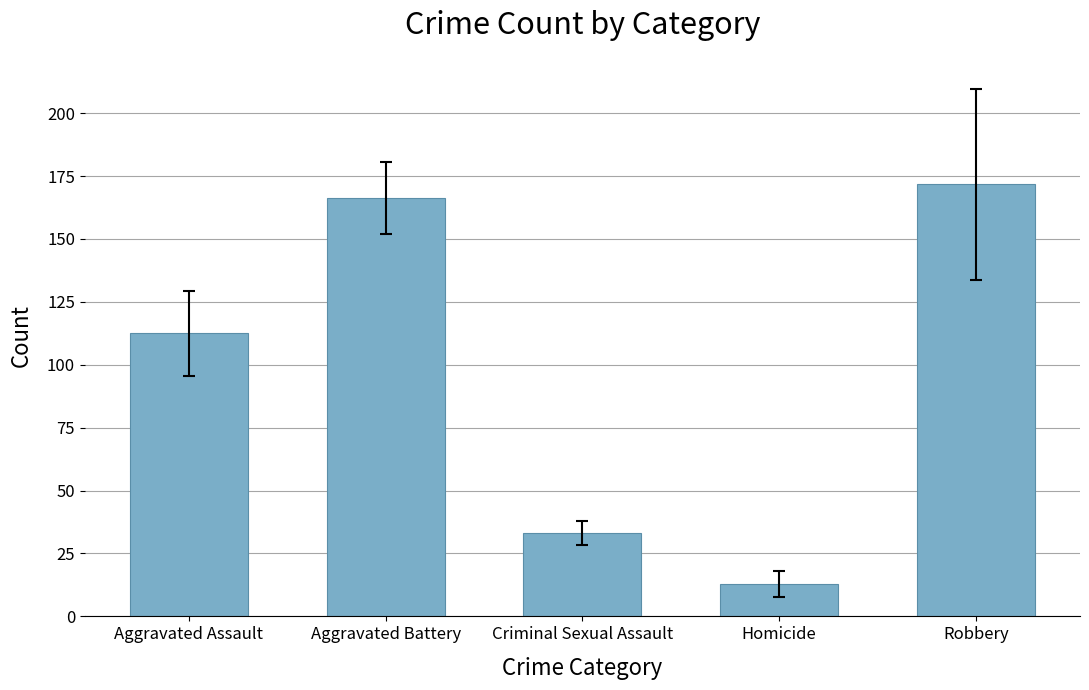

Reading right to left, extract all data points from this chart.

171.7	12.8	33.2	166.2	112.5